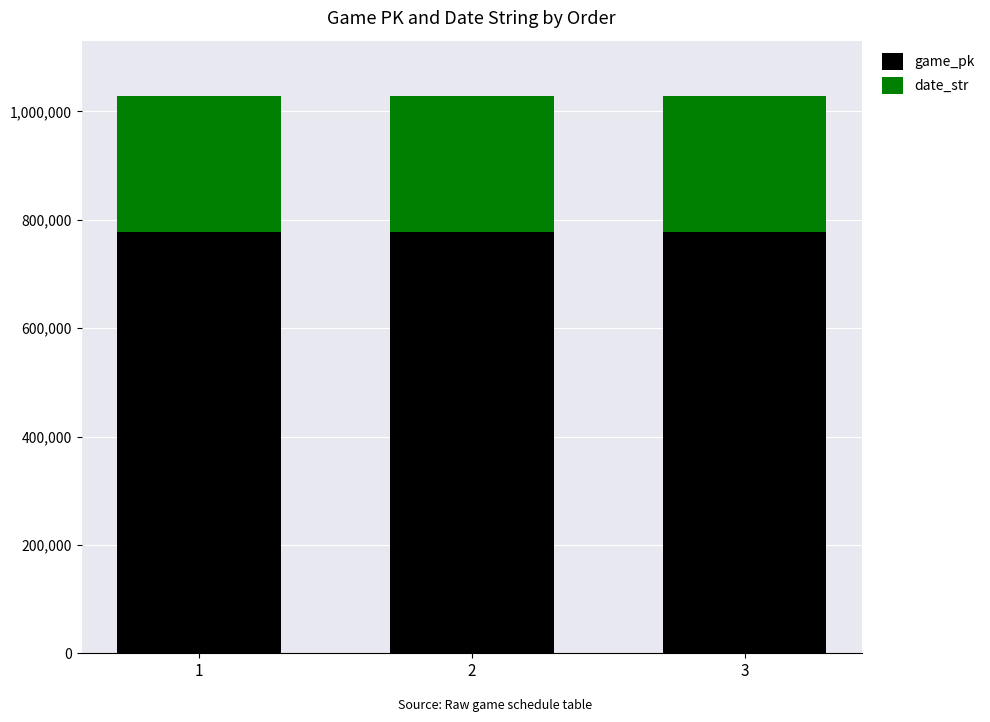

How many data points does each series have?

3